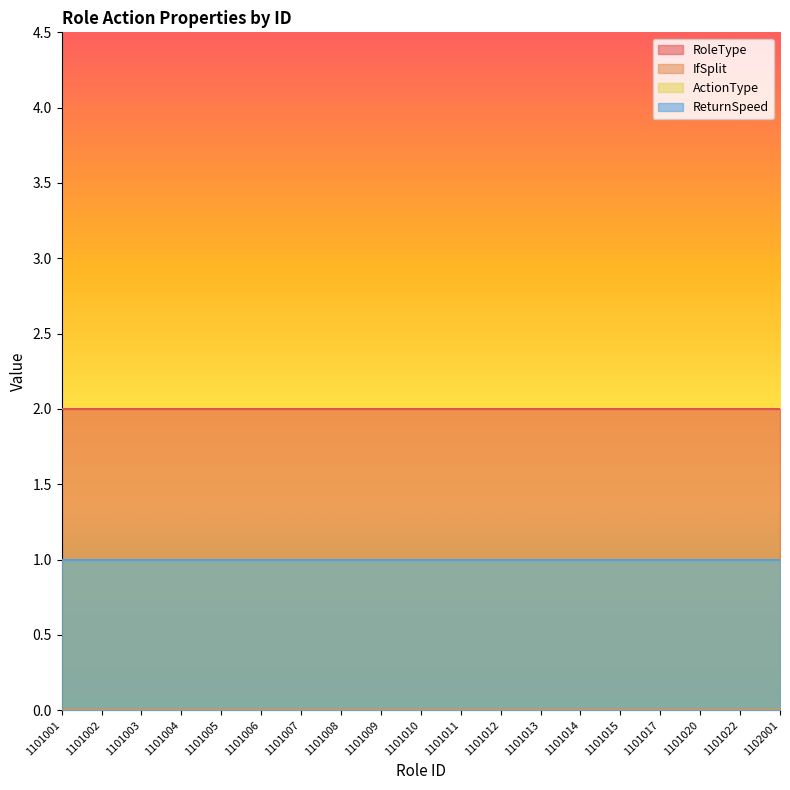

Between 1101012 and 1101006, which is larger?

1101012